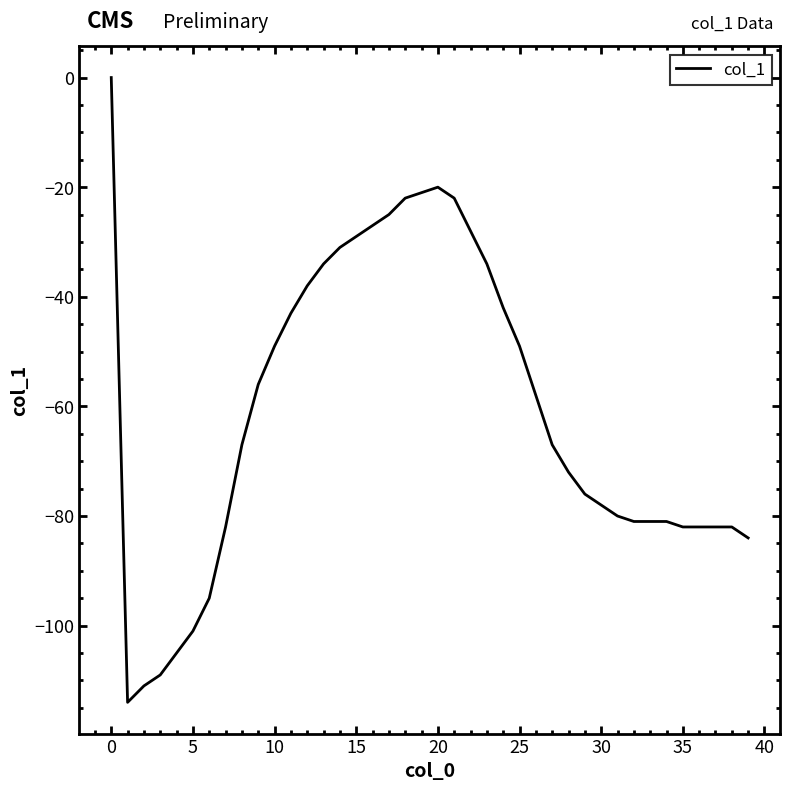

What is the smallest value displayed?

-114